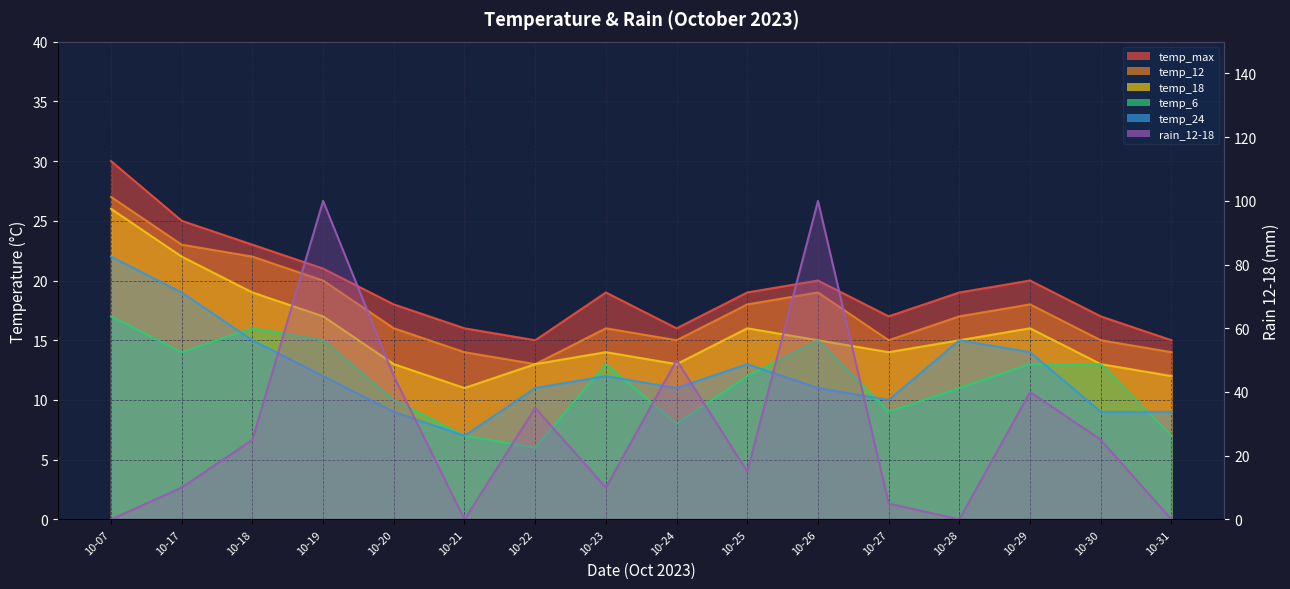

Where is the first local maximum for temp_24?

10-23